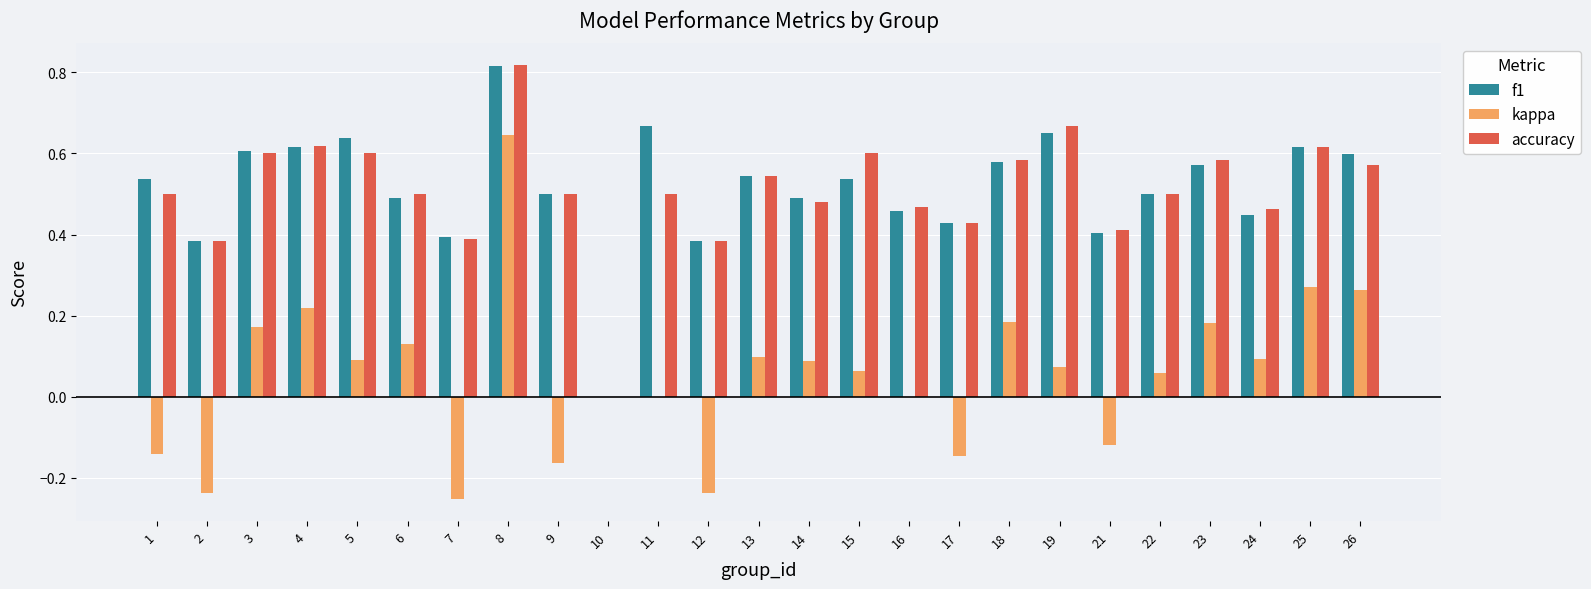

At which label does f1 reach its peak?

8